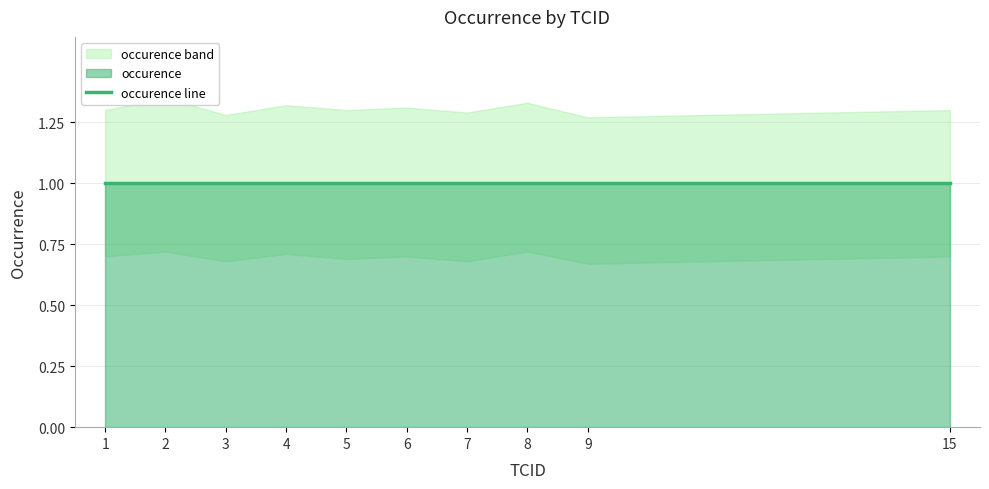

Read the occurence value at 4.

1.0